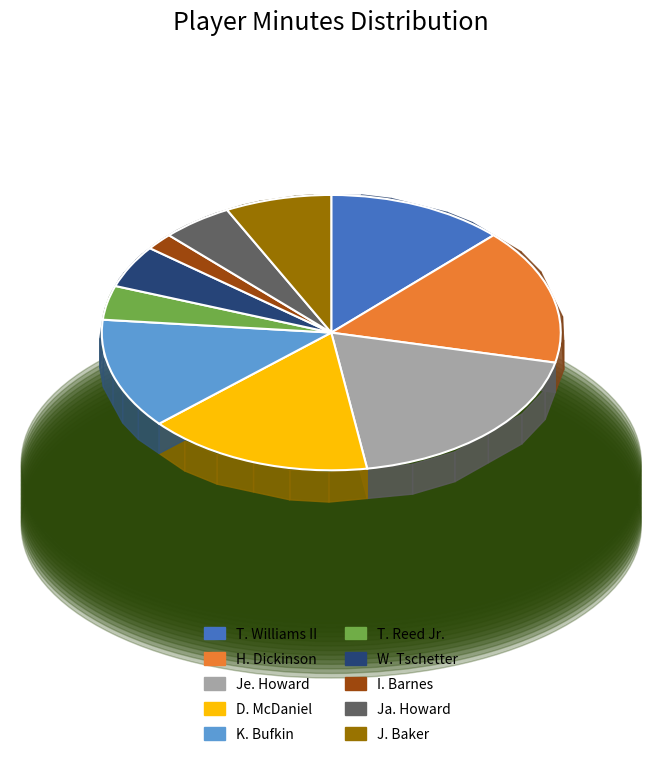

What is the ratio of the value at Ja. Howard to the value at D. McDaniel?

0.3